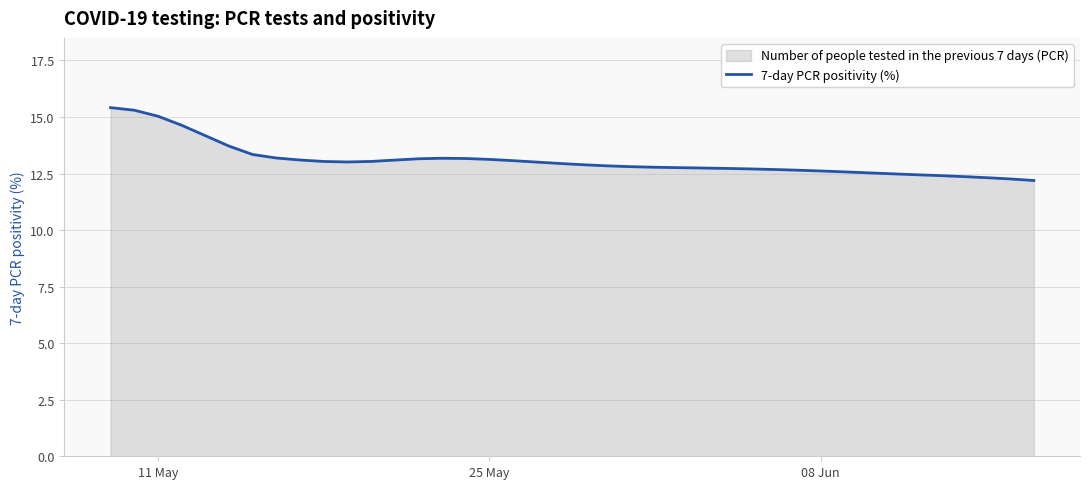

What is the sum of all values?

523.5